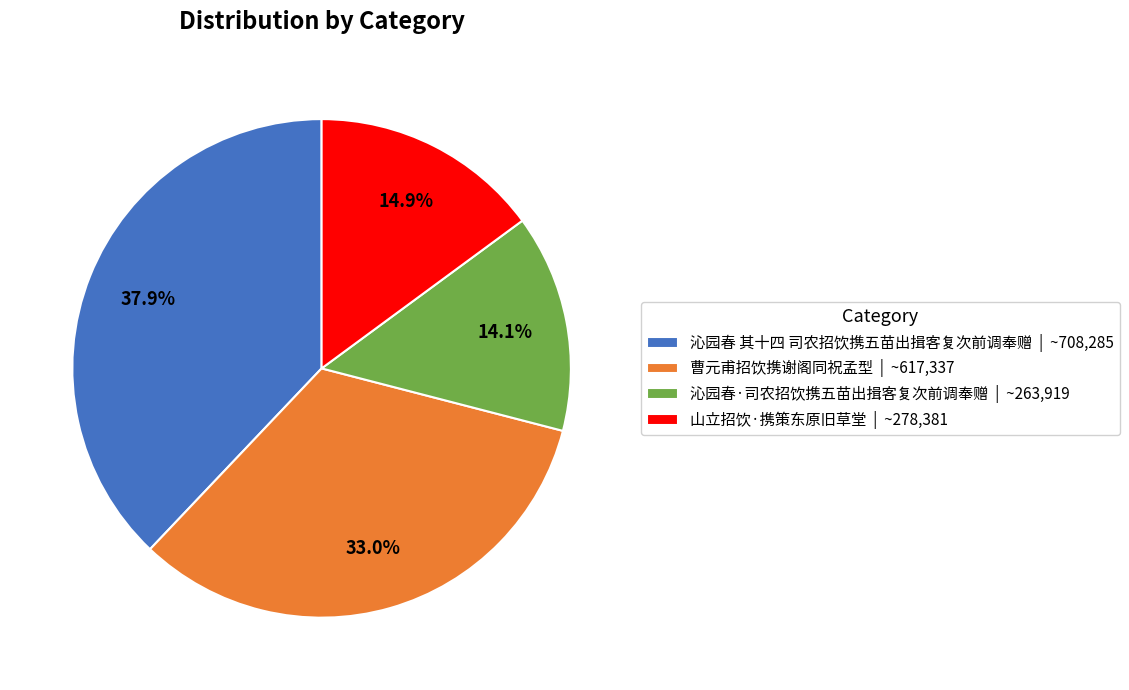

The 山立招饮·携策东原旧草堂 slice represents 15% of the pie. True or false?

True